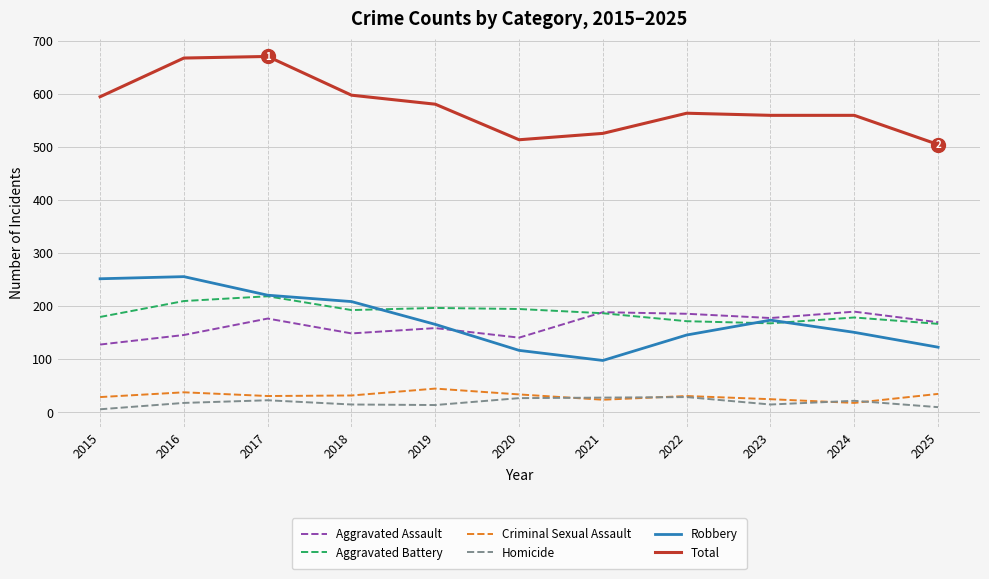

Between 2018 and 2019, which series saw the biggest shift?

Robbery